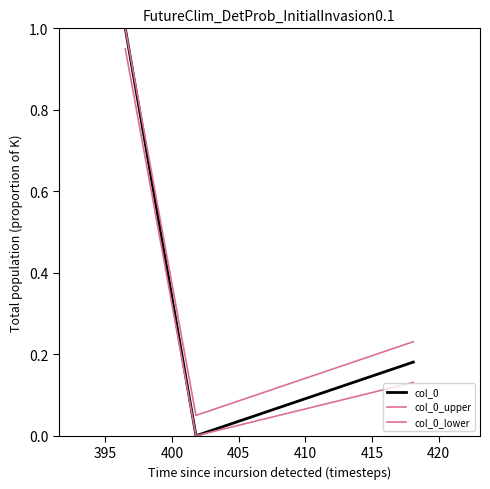

What is the greatest value displayed?

1.0